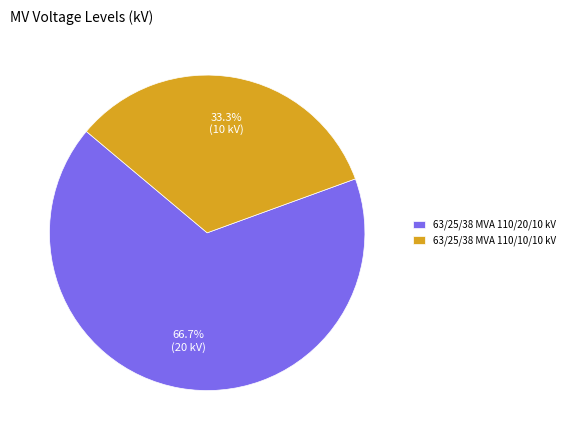

Count the number of slices in the pie.

2